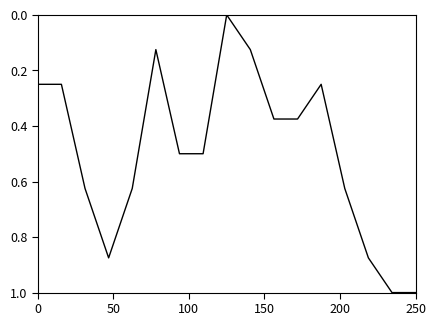

What is the greatest value displayed?

1.0